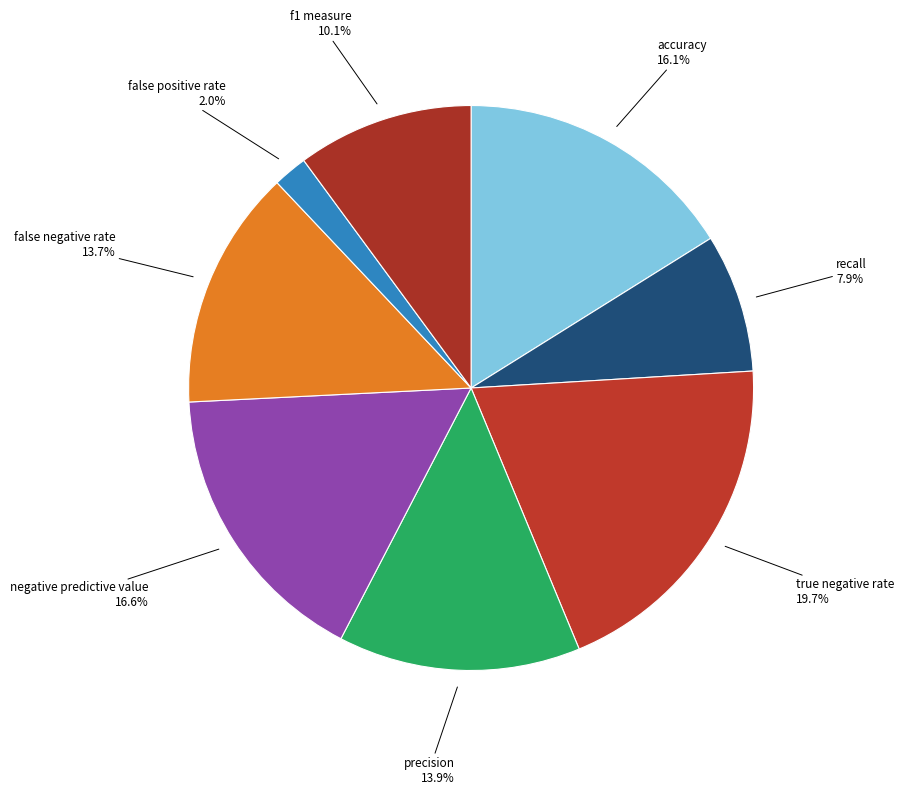

Count the number of slices in the pie.

8